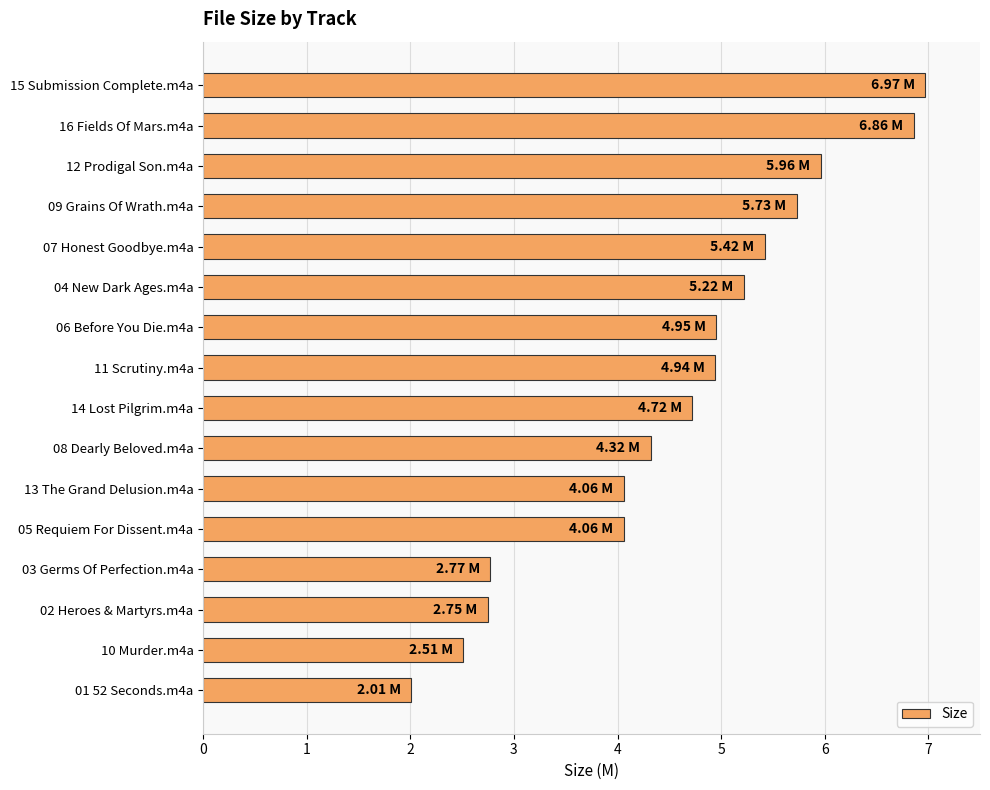

What is the sum of the values at 12 Prodigal Son.m4a and 03 Germs Of Perfection.m4a?

8.7